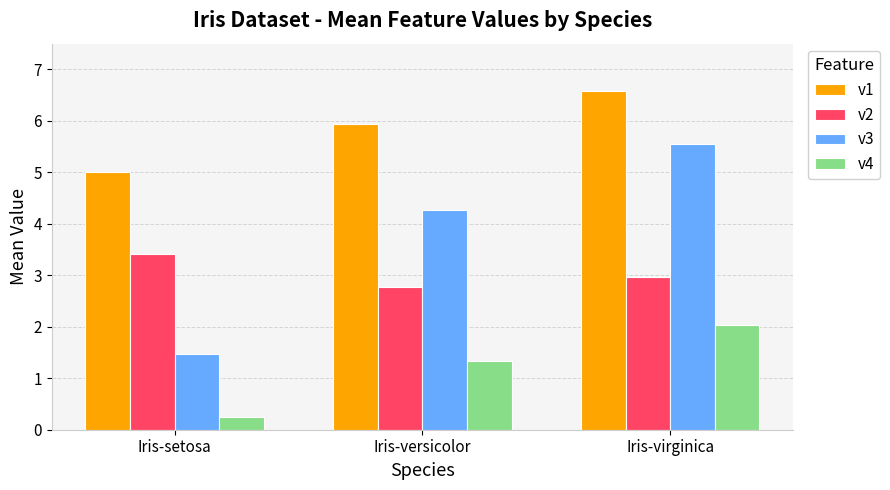

At Iris-setosa, list the series in order from largest to smallest.

v1, v2, v3, v4